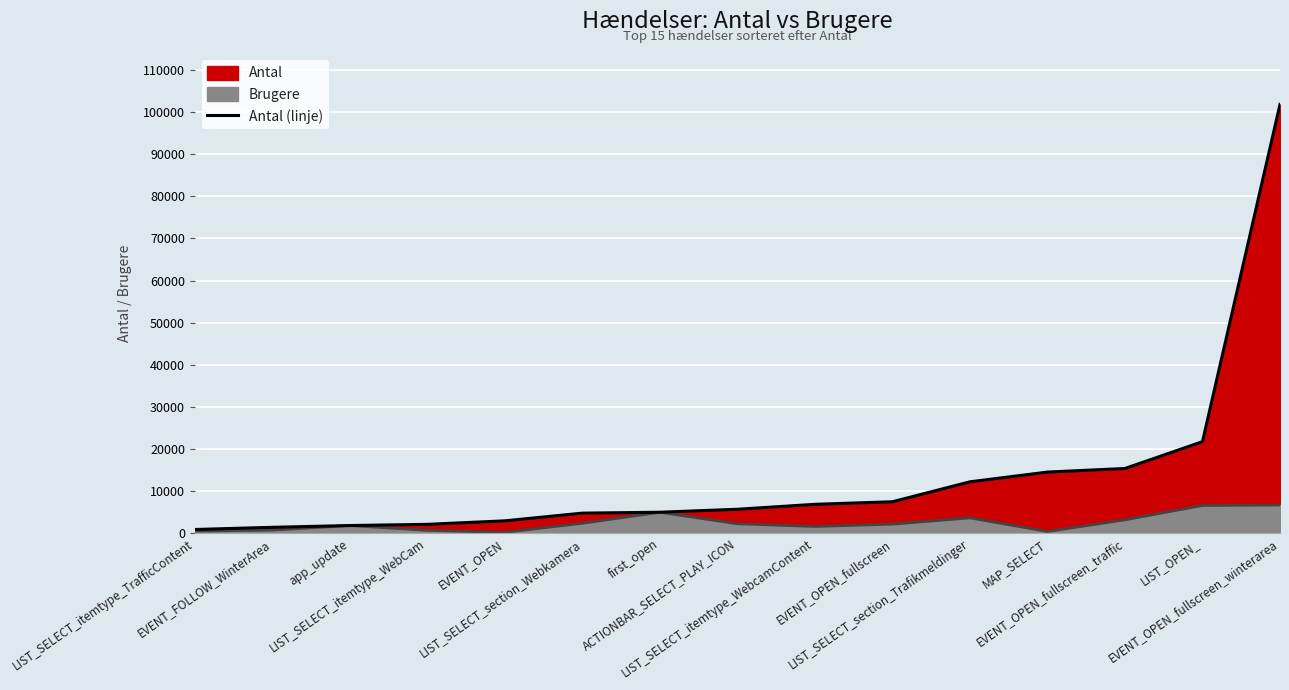

Reading left to right, transcribe all the data shown in this chart.

LIST_SELECT_itemtype_TrafficContent=834	EVENT_FOLLOW_WinterArea=1355	app_update=1777	LIST_SELECT_itemtype_WebCam=2058	EVENT_OPEN=2892	LIST_SELECT_section_Webkamera=4722	first_open=4938	ACTIONBAR_SELECT_PLAY_ICON=5642	LIST_SELECT_itemtype_WebcamContent=6817	EVENT_OPEN_fullscreen=7424	LIST_SELECT_section_Trafikmeldinger=12167	MAP_SELECT=14482	EVENT_OPEN_fullscreen_traffic=15334	LIST_OPEN_=21714	EVENT_OPEN_fullscreen_winterarea=101866